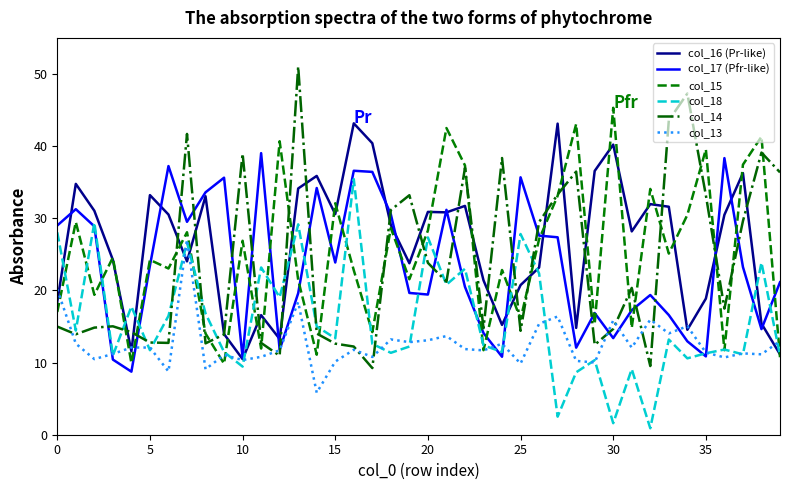

Which series has the widest spread of values?

col_14